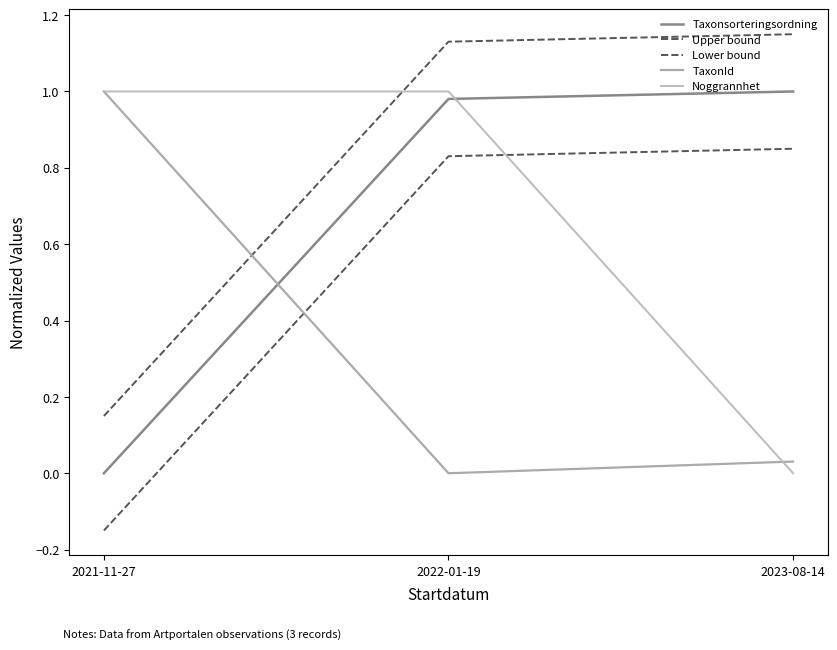

What is the difference between the maximum and minimum values in the Upper bound series?

1.0